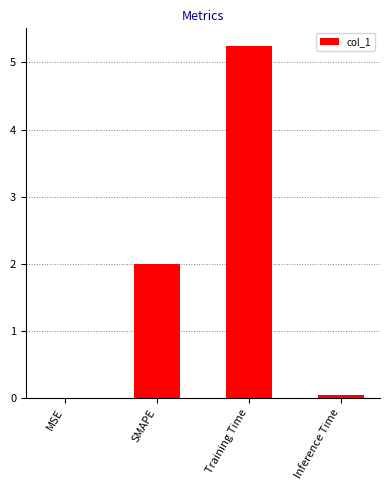

The value at Training Time is 1.5. True or false?

False